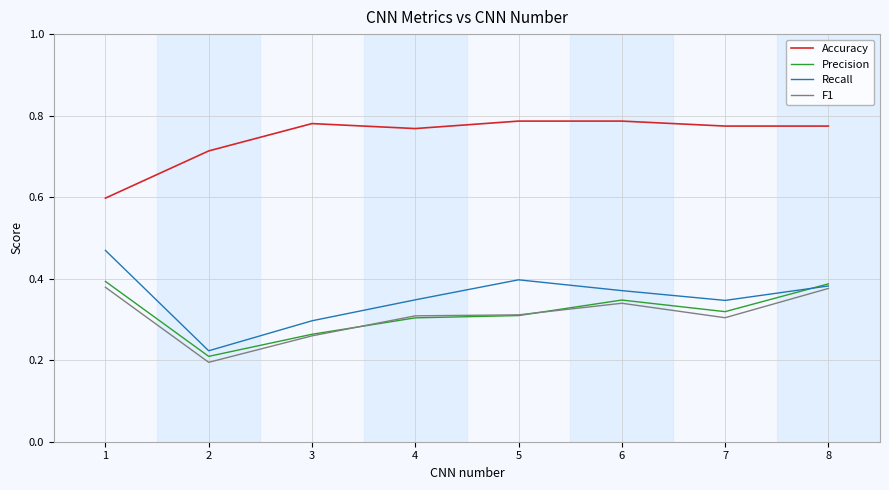

How many categories are shown in the chart?

8